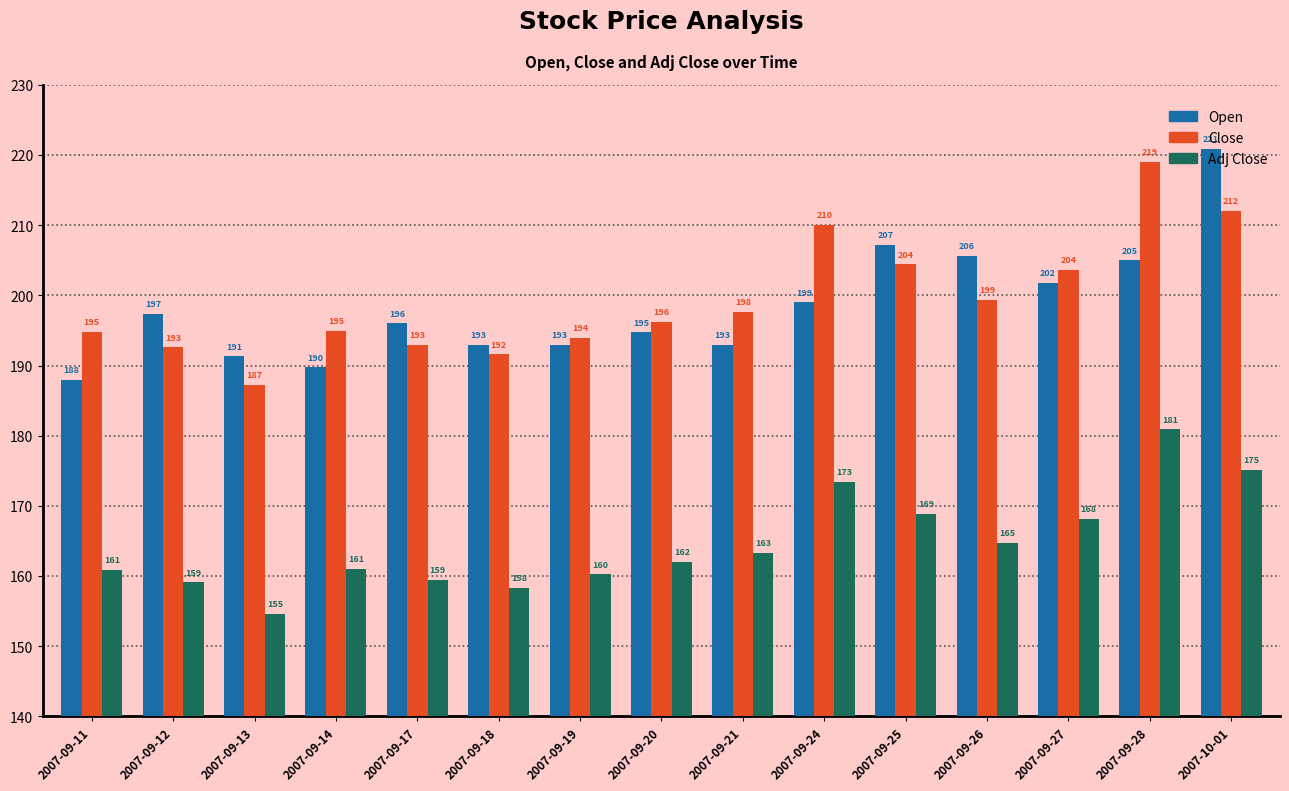

At how many categories does at least one series exceed 184?

15